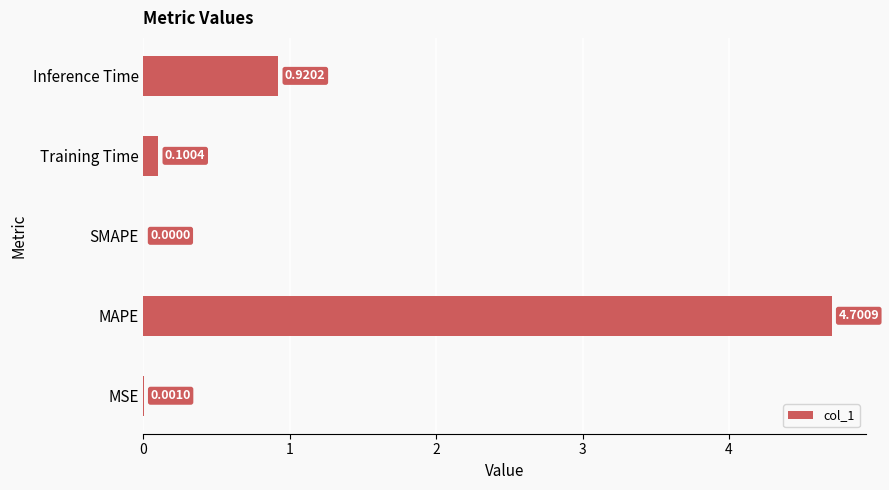

At which category does the chart reach its peak across all series?

MAPE